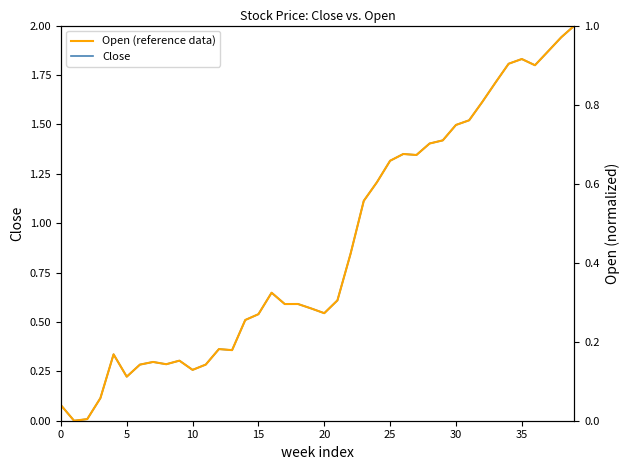

At which category is the sum across all series the highest?

39